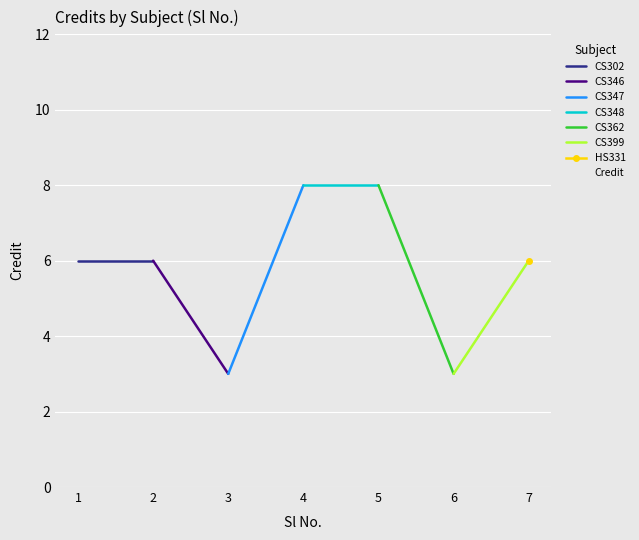

Approximately how many times larger is the value at 6 compared to 4?

0.4